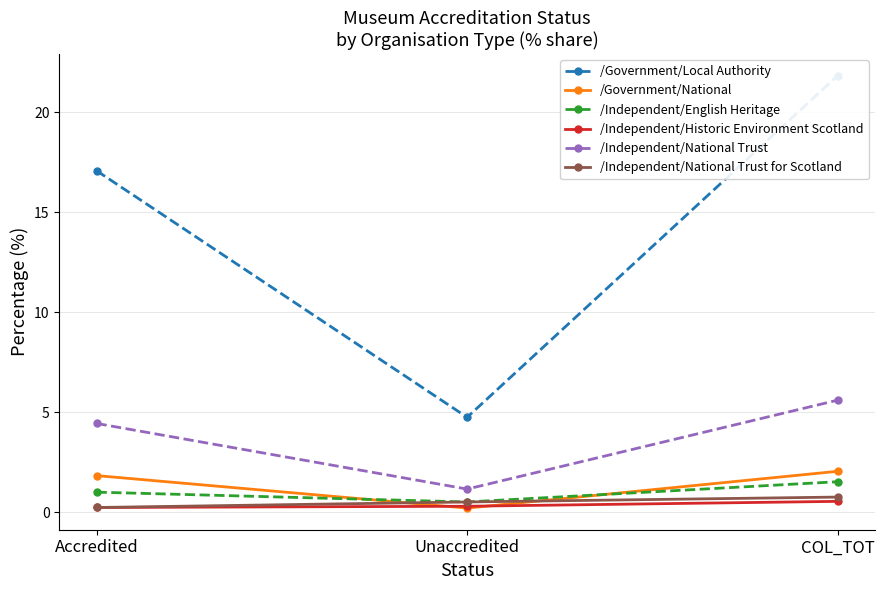

What is the difference between the /Government/National values at COL_TOT and Accredited?

0.2